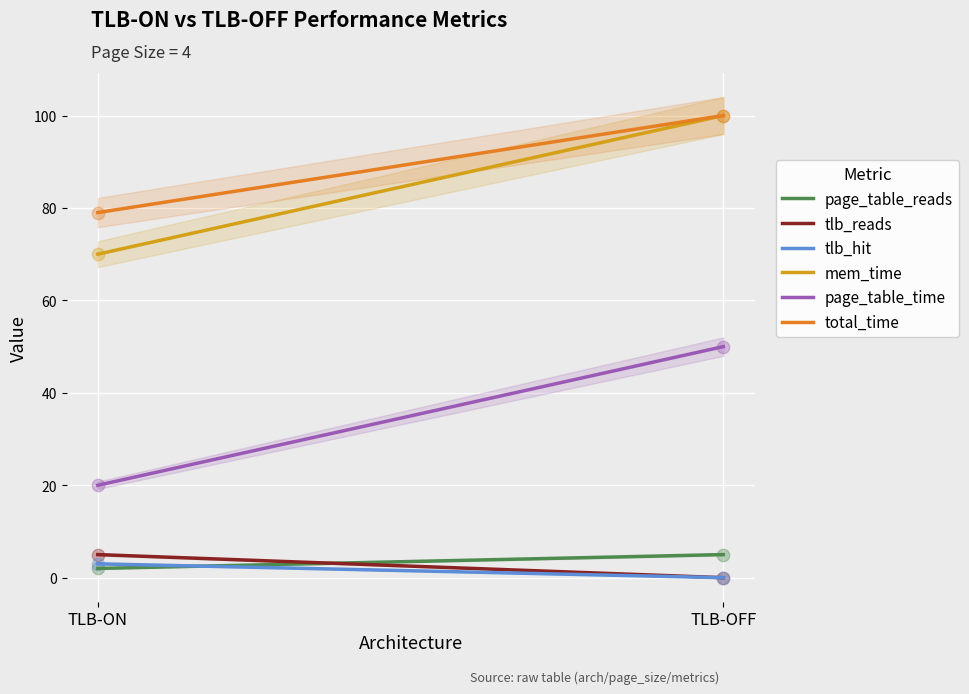

At how many categories does at least one series exceed 37?

2